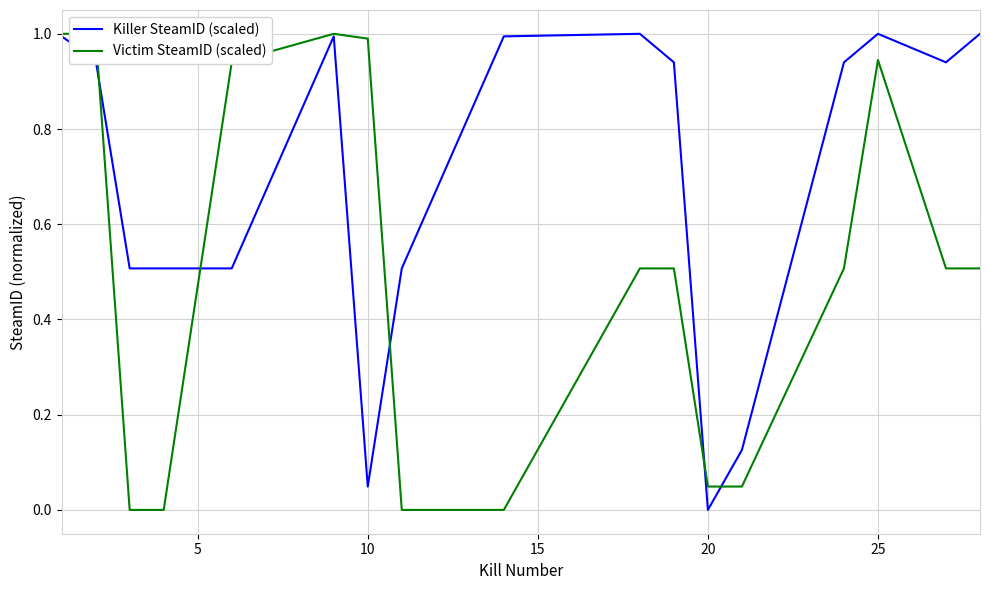

What is the value of the Killer SteamID (scaled) point at the 13th from the left?

0.1